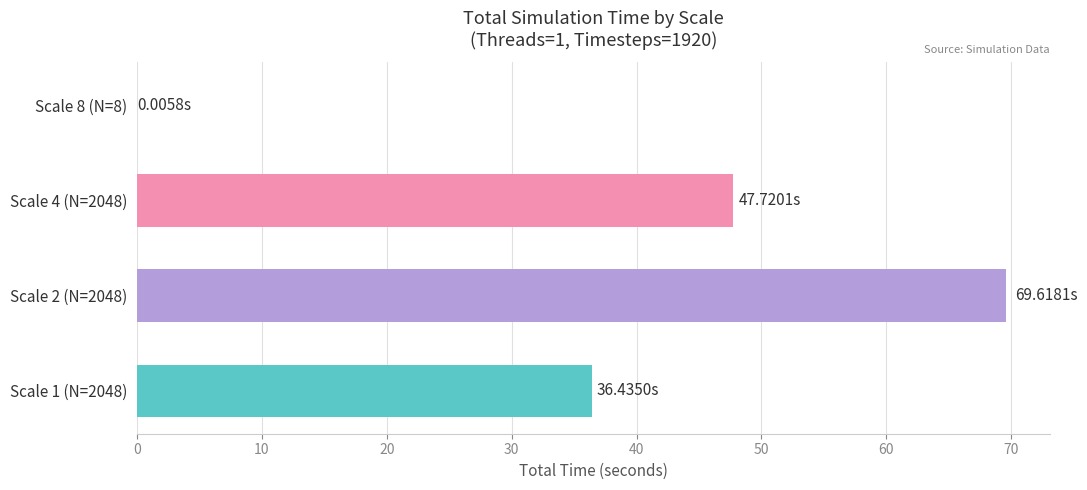

How many data points does each series have?

4